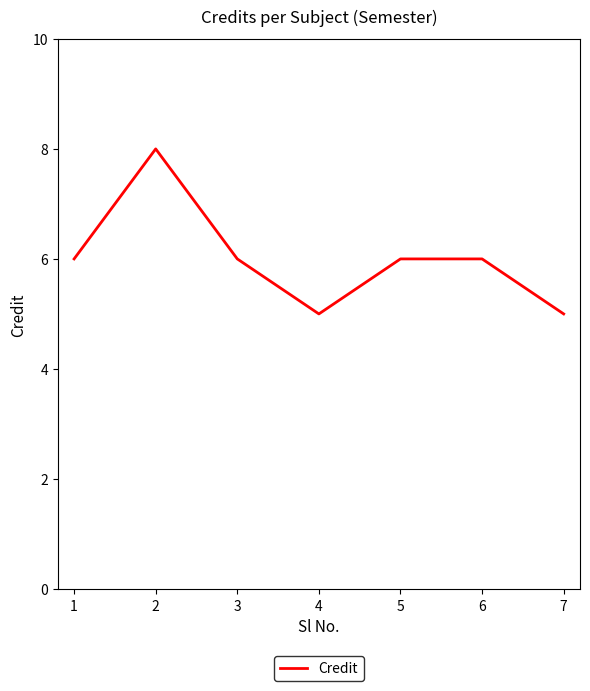

Is it true that the value at 5 is 6?

True